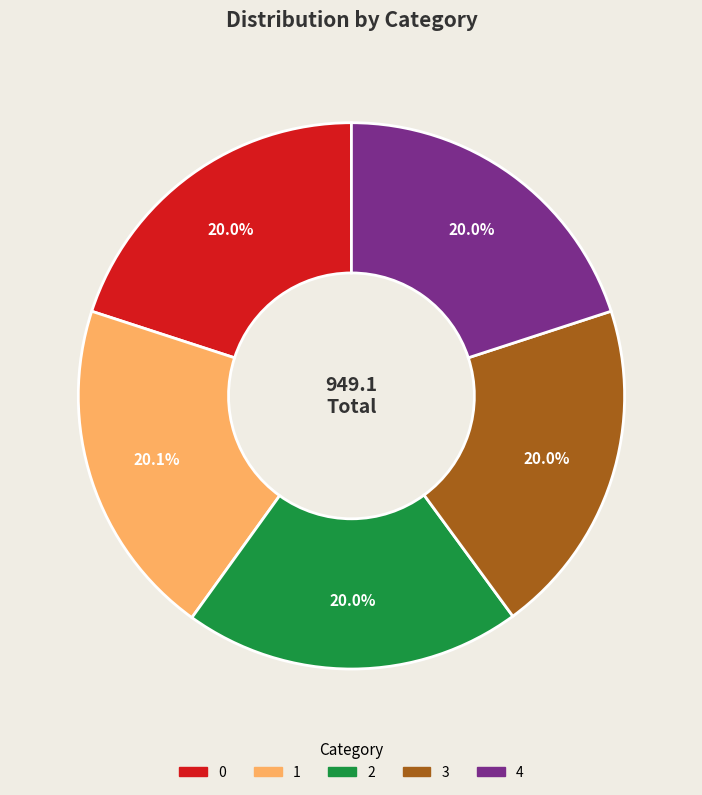

What percentage is NOT represented by 4?

80.0%